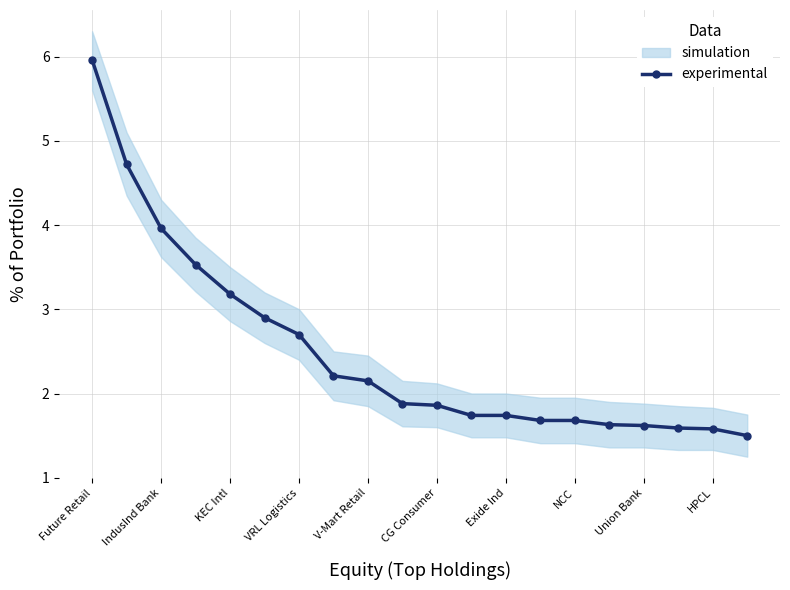

Read the value at 17.

1.6